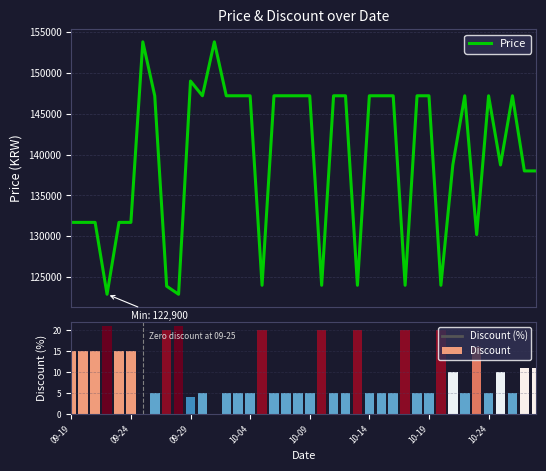

Is it true that Discount equals 8 at 10-24?

False